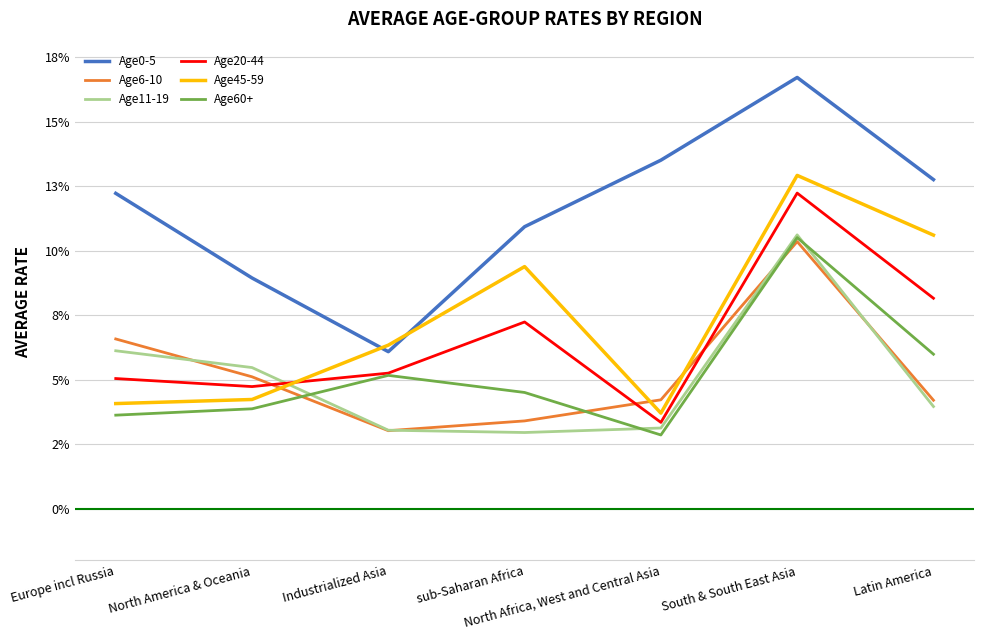

At which category is the sum across all series the highest?

South & South East Asia